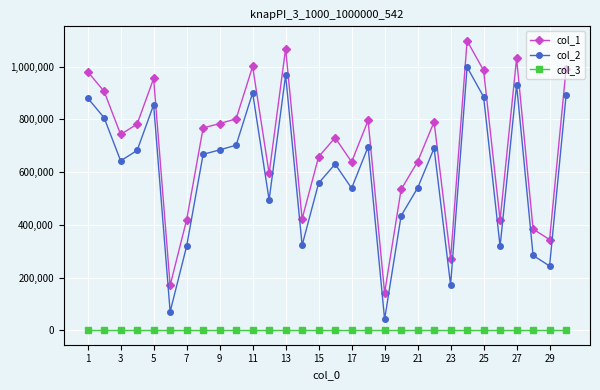

At how many categories does at least one series exceed 816397?

9